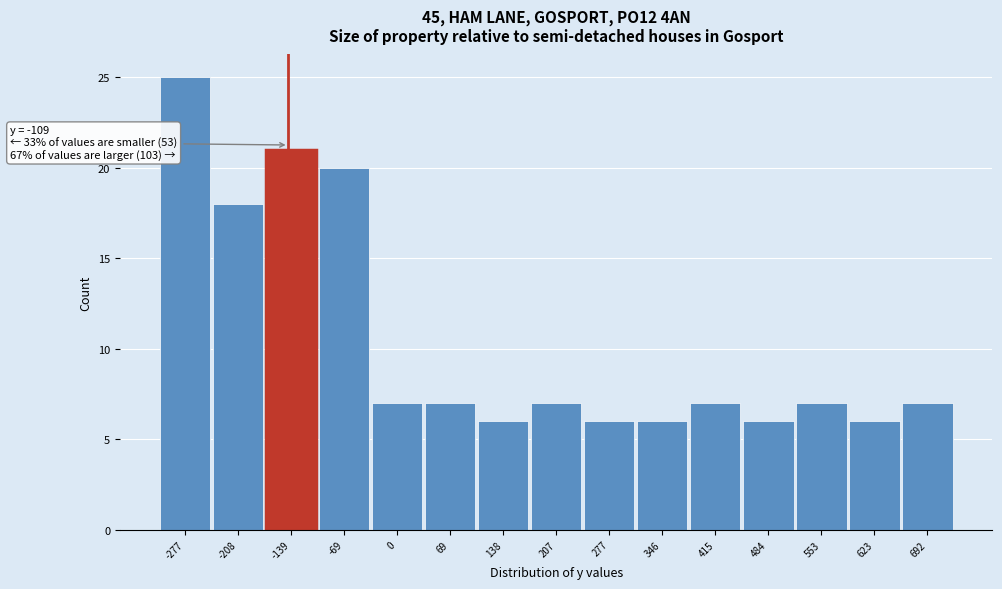

Reading left to right, extract all data points from this chart.

25	18	21	20	7	7	6	7	6	6	7	6	7	6	7